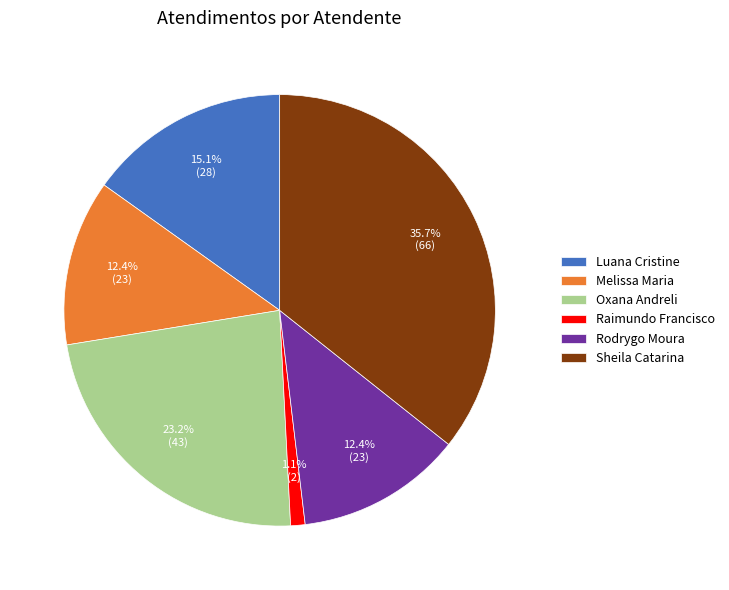

Is there a majority slice in this chart?

No